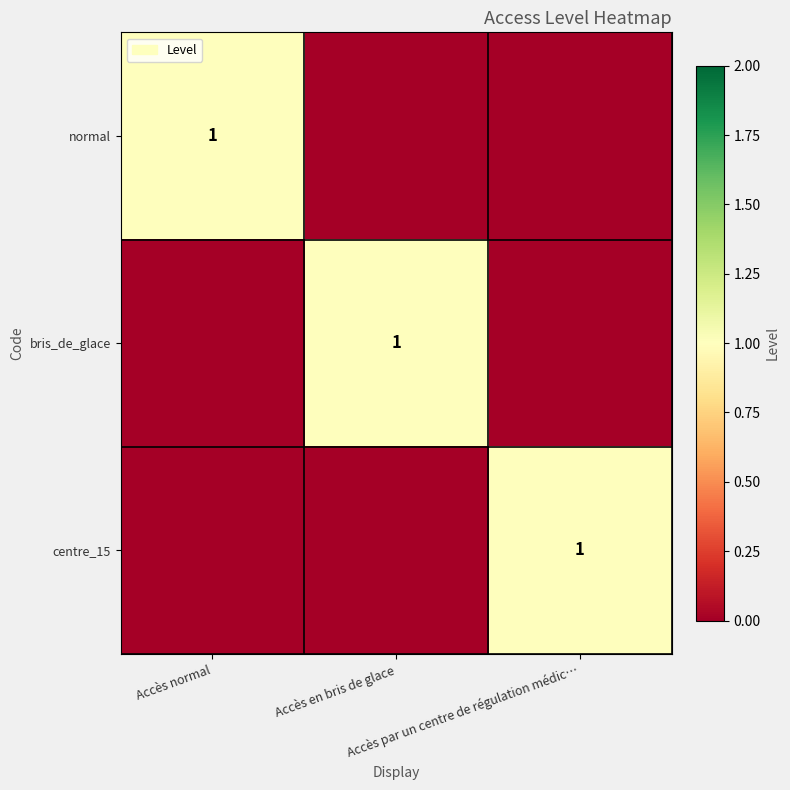

Which category has the highest value in the normal series?

Accès normal